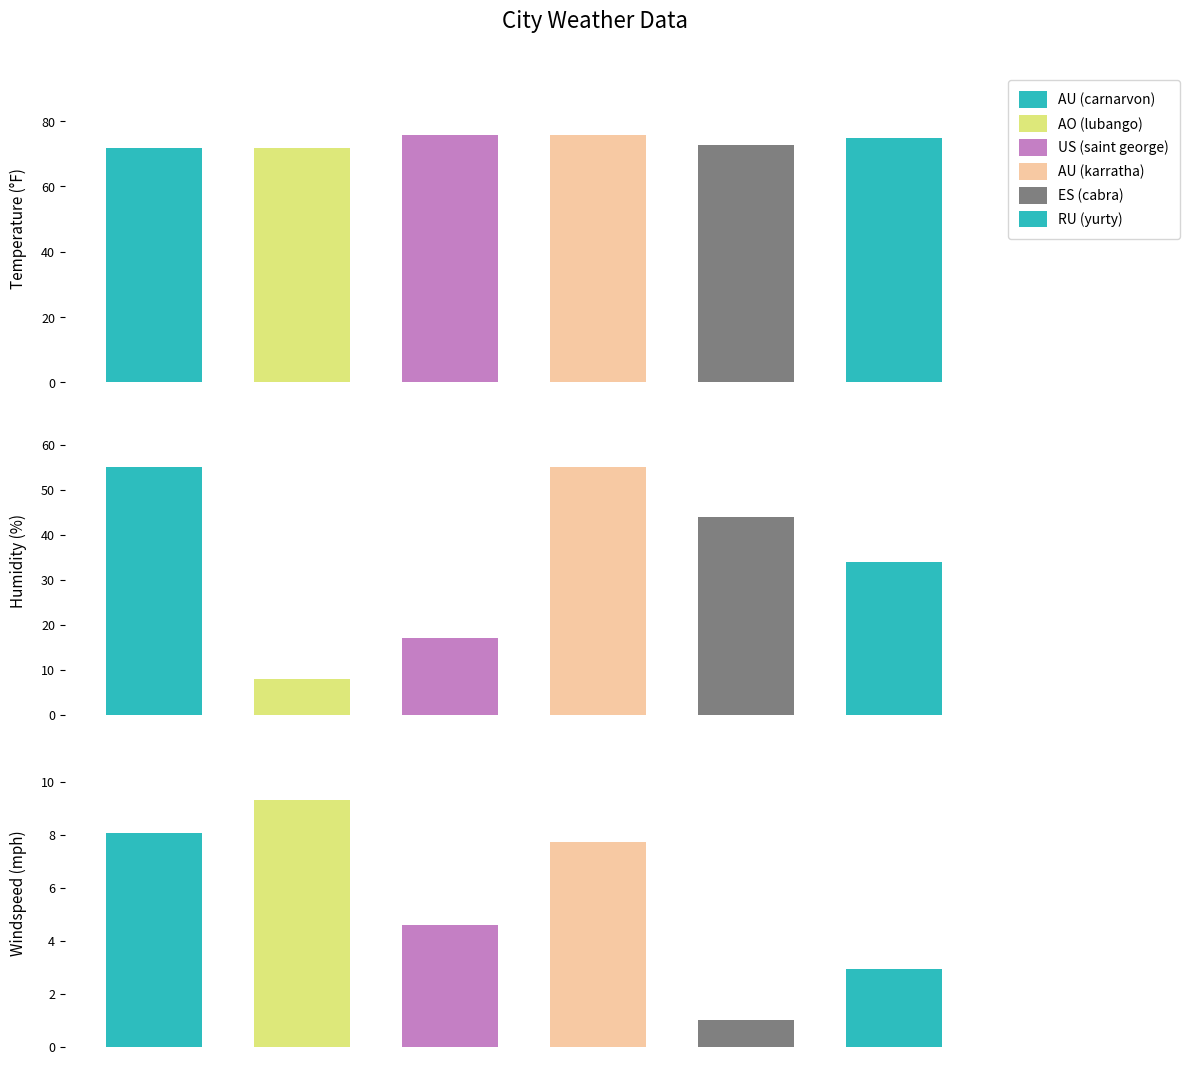

Which has a higher value, RU (yurty) or AO (lubango)?

RU (yurty)